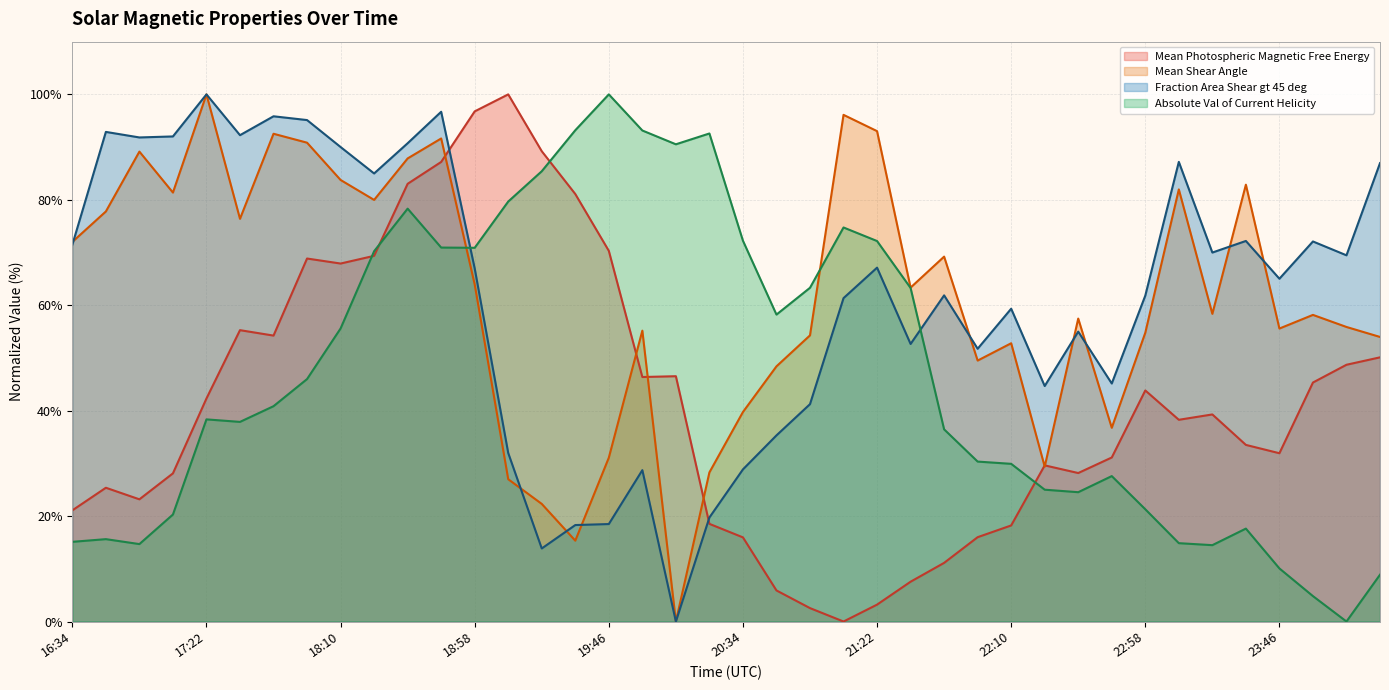

At which category does the chart reach its minimum across all series?

21:10